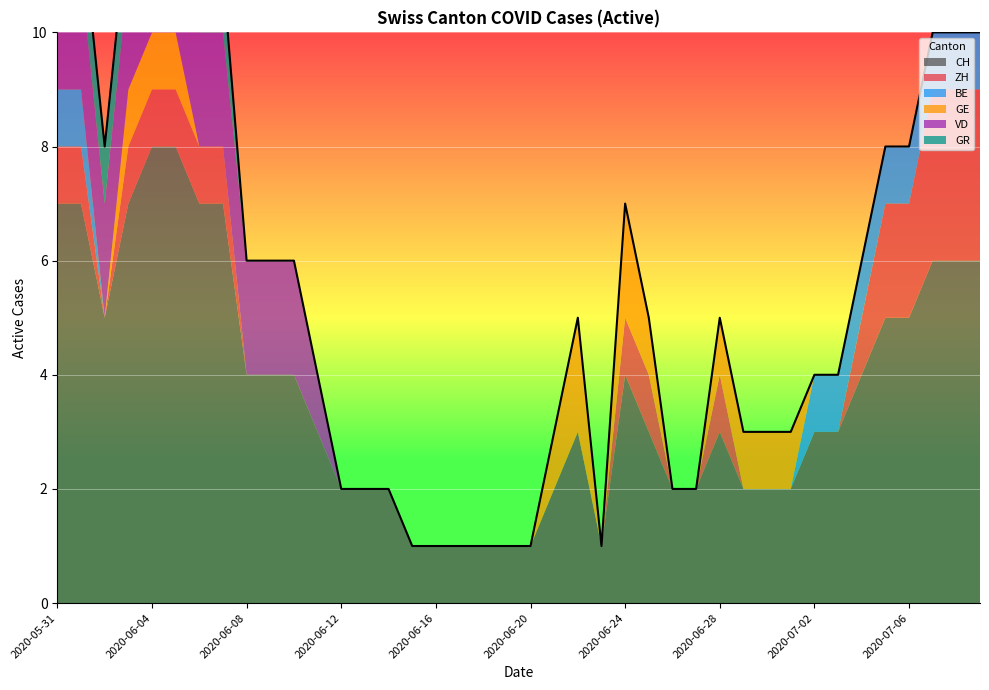

What is the difference between the maximum and minimum values in the CH series?

7